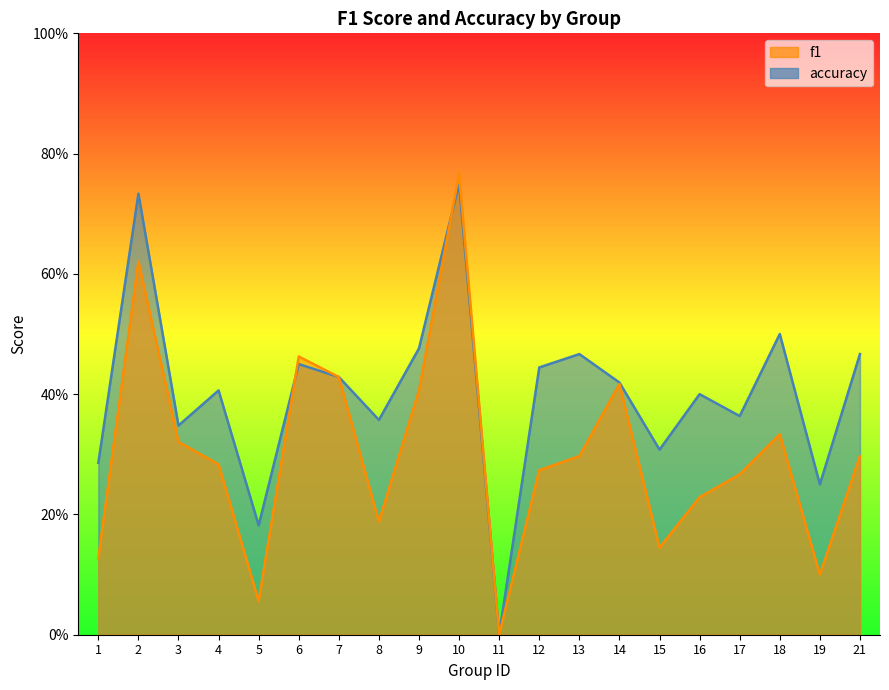

How many interior local valleys does the accuracy series have?

7